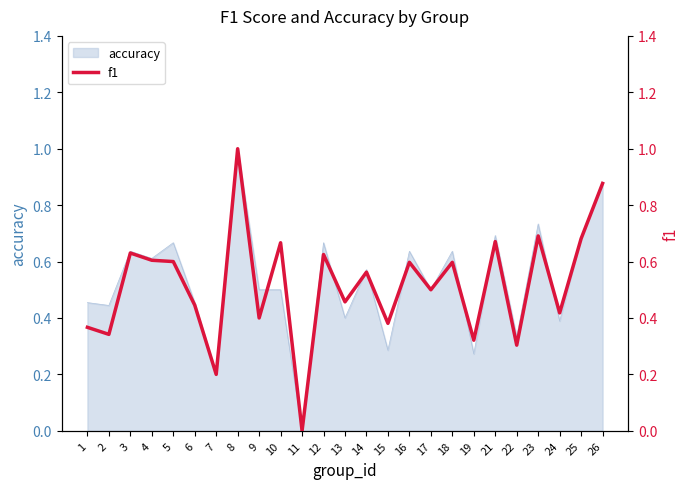

Reading left to right, transcribe all the data shown in this chart.

0.4	0.3	0.6	0.6	0.6	0.4	0.2	1.0	0.4	0.7	0.0	0.6	0.5	0.6	0.4	0.6	0.5	0.6	0.3	0.7	0.3	0.7	0.4	0.7	0.9